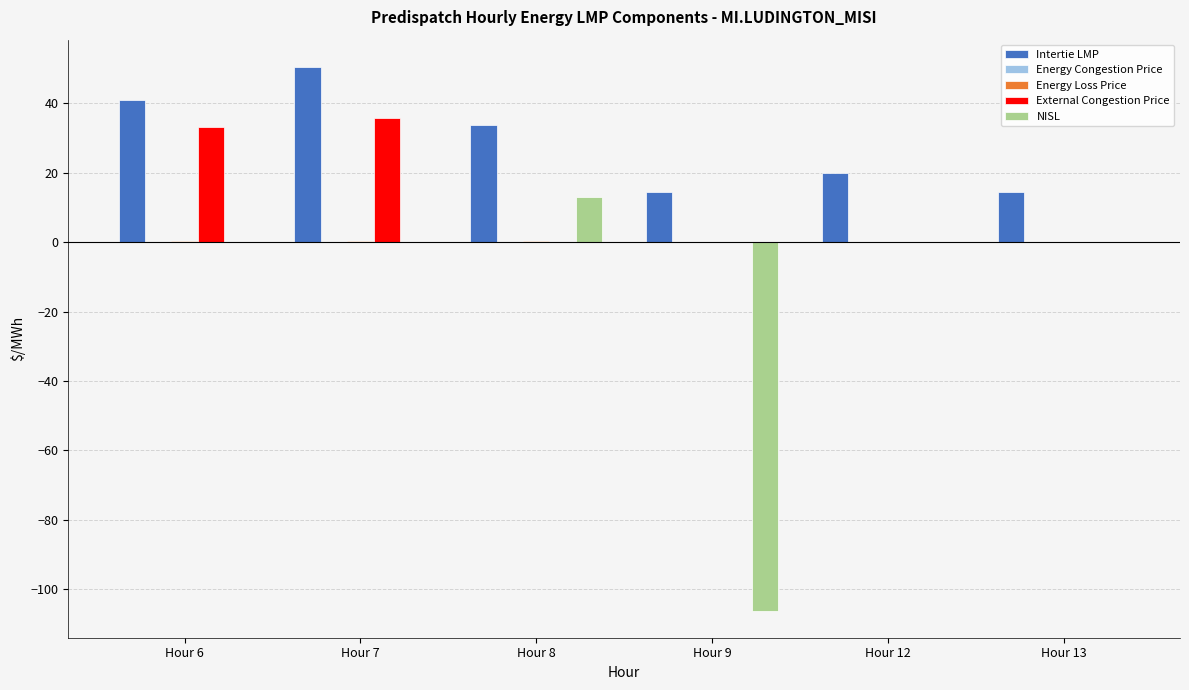

Between Hour 8 and Hour 9, which series saw the biggest shift?

NISL